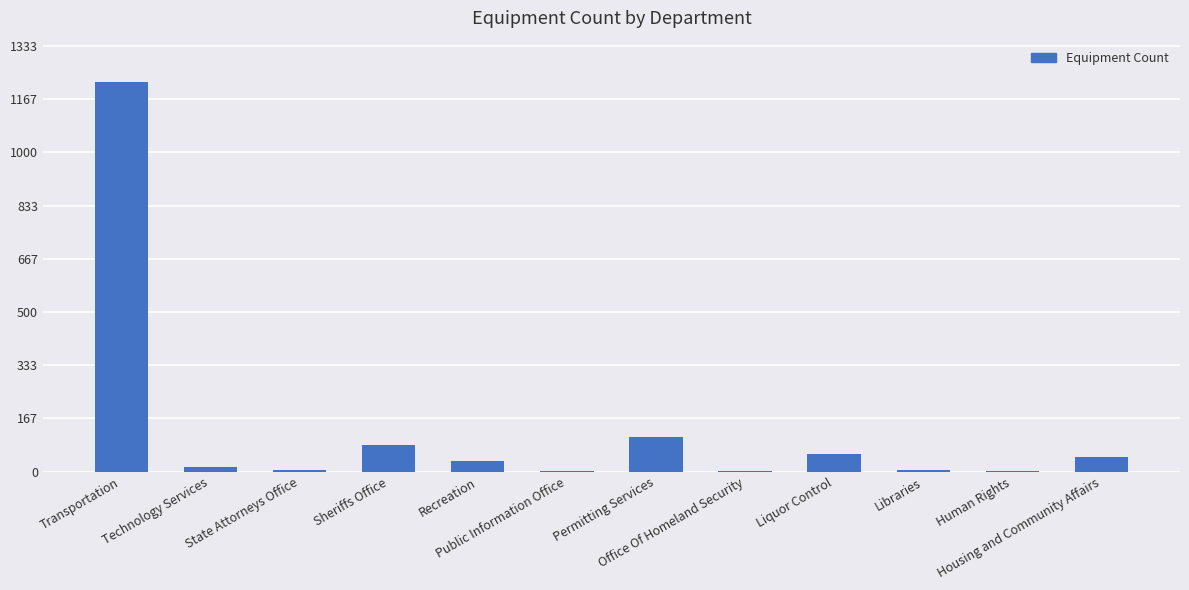

What is the change in value from Recreation to Permitting Services?

+74